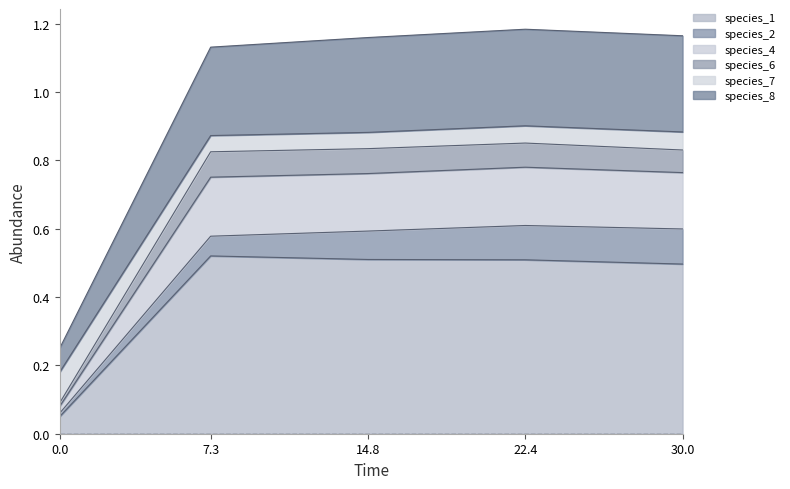

True or false: species_7 has more than 0 points higher than both neighbors.

True